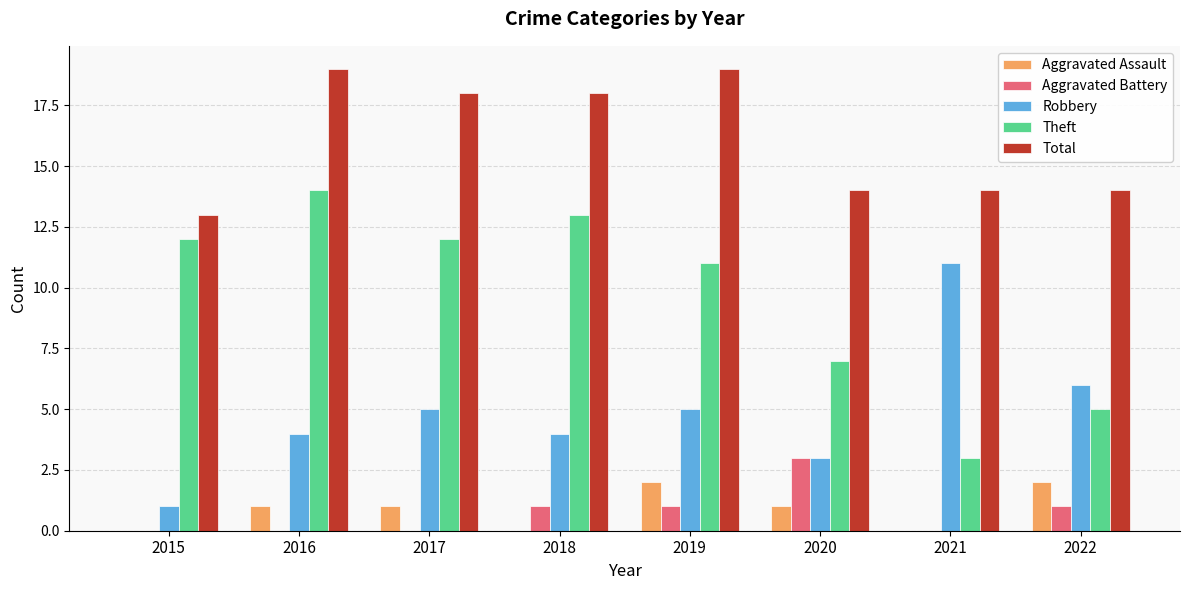

Which series has the widest spread of values?

Theft